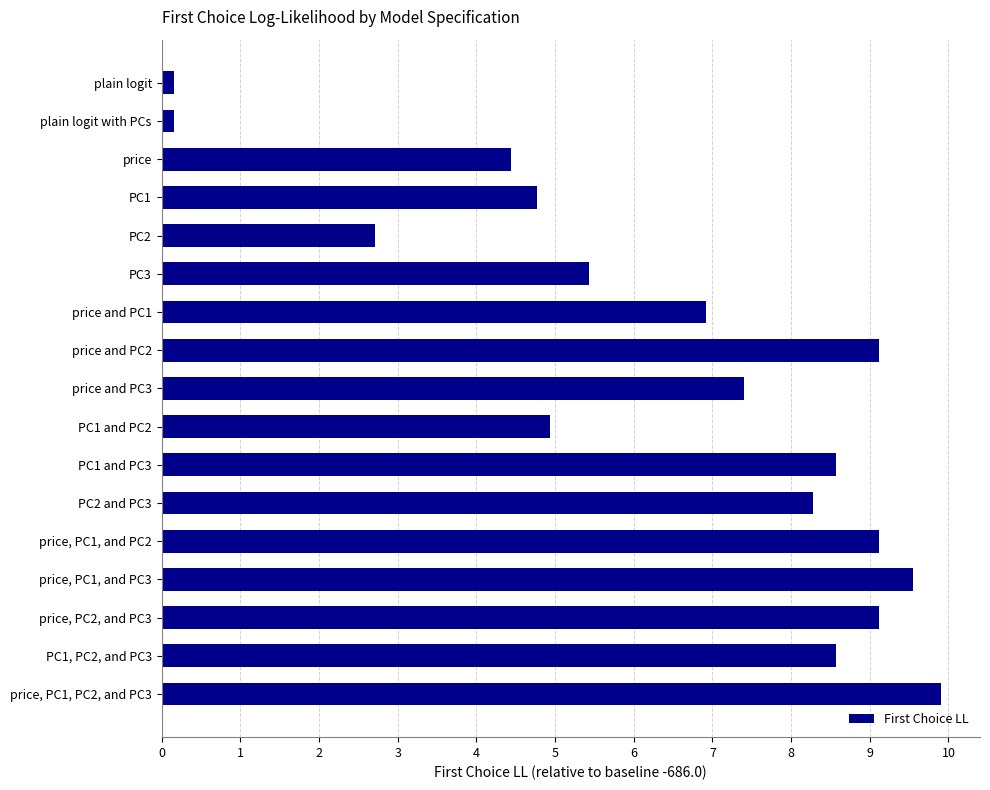

What is the sum of all values?

109.2